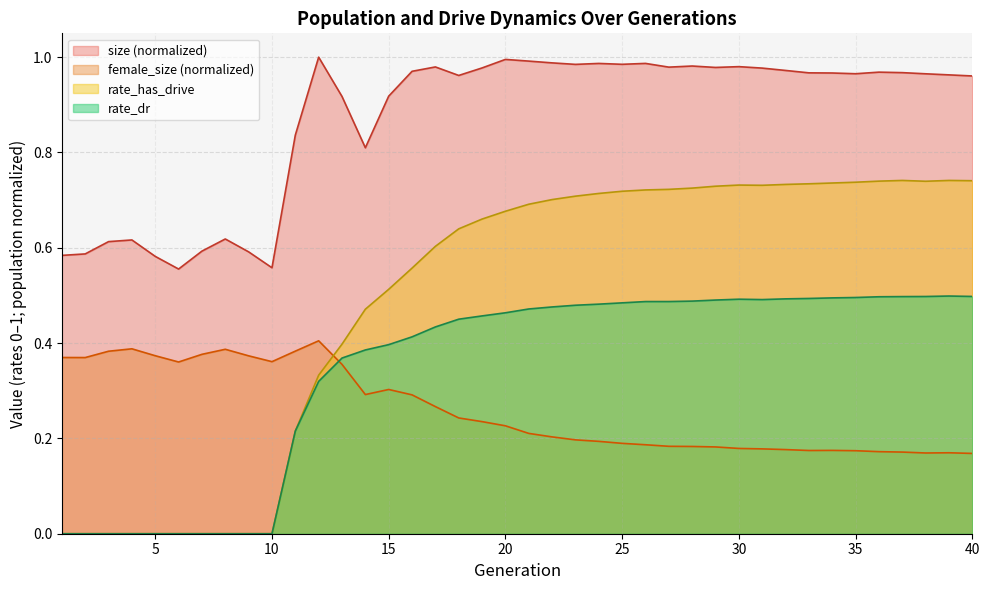

Reading right to left, extract all data points from this chart.

size: 40=1.0	39=1.0	38=1.0	37=1.0	36=1.0	35=1.0	34=1.0	33=1.0	32=1.0	31=1.0	30=1.0	29=1.0	28=1.0	27=1.0	26=1.0	25=1.0	24=1.0	23=1.0	22=1.0	21=1.0	20=1.0	19=1.0	18=1.0	17=1.0	16=1.0	15=0.9	14=0.8	13=0.9	12=1.0	11=0.8	10=0.6	9=0.6	8=0.6	7=0.6	6=0.6	5=0.6	4=0.6	3=0.6	2=0.6	1=0.6
female_size: 40=0.2	39=0.2	38=0.2	37=0.2	36=0.2	35=0.2	34=0.2	33=0.2	32=0.2	31=0.2	30=0.2	29=0.2	28=0.2	27=0.2	26=0.2	25=0.2	24=0.2	23=0.2	22=0.2	21=0.2	20=0.2	19=0.2	18=0.2	17=0.3	16=0.3	15=0.3	14=0.3	13=0.4	12=0.4	11=0.4	10=0.4	9=0.4	8=0.4	7=0.4	6=0.4	5=0.4	4=0.4	3=0.4	2=0.4	1=0.4
rate_has_drive: 40=0.7	39=0.7	38=0.7	37=0.7	36=0.7	35=0.7	34=0.7	33=0.7	32=0.7	31=0.7	30=0.7	29=0.7	28=0.7	27=0.7	26=0.7	25=0.7	24=0.7	23=0.7	22=0.7	21=0.7	20=0.7	19=0.7	18=0.6	17=0.6	16=0.6	15=0.5	14=0.5	13=0.4	12=0.3	11=0.2	10=0.0	9=0.0	8=0.0	7=0.0	6=0.0	5=0.0	4=0.0	3=0.0	2=0.0	1=0.0
rate_dr: 40=0.5	39=0.5	38=0.5	37=0.5	36=0.5	35=0.5	34=0.5	33=0.5	32=0.5	31=0.5	30=0.5	29=0.5	28=0.5	27=0.5	26=0.5	25=0.5	24=0.5	23=0.5	22=0.5	21=0.5	20=0.5	19=0.5	18=0.5	17=0.4	16=0.4	15=0.4	14=0.4	13=0.4	12=0.3	11=0.2	10=0.0	9=0.0	8=0.0	7=0.0	6=0.0	5=0.0	4=0.0	3=0.0	2=0.0	1=0.0